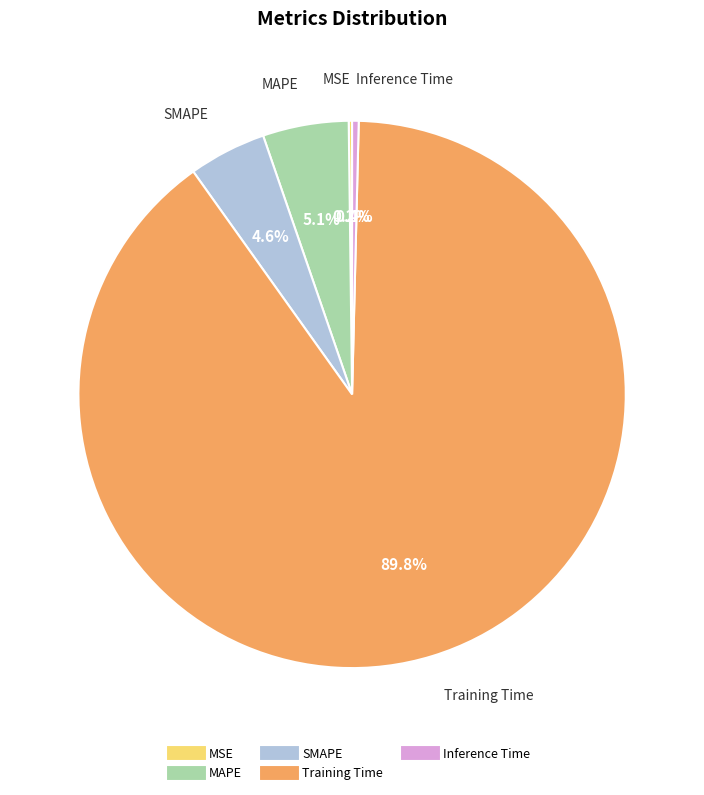

What is the largest slice in the pie chart?

Training Time